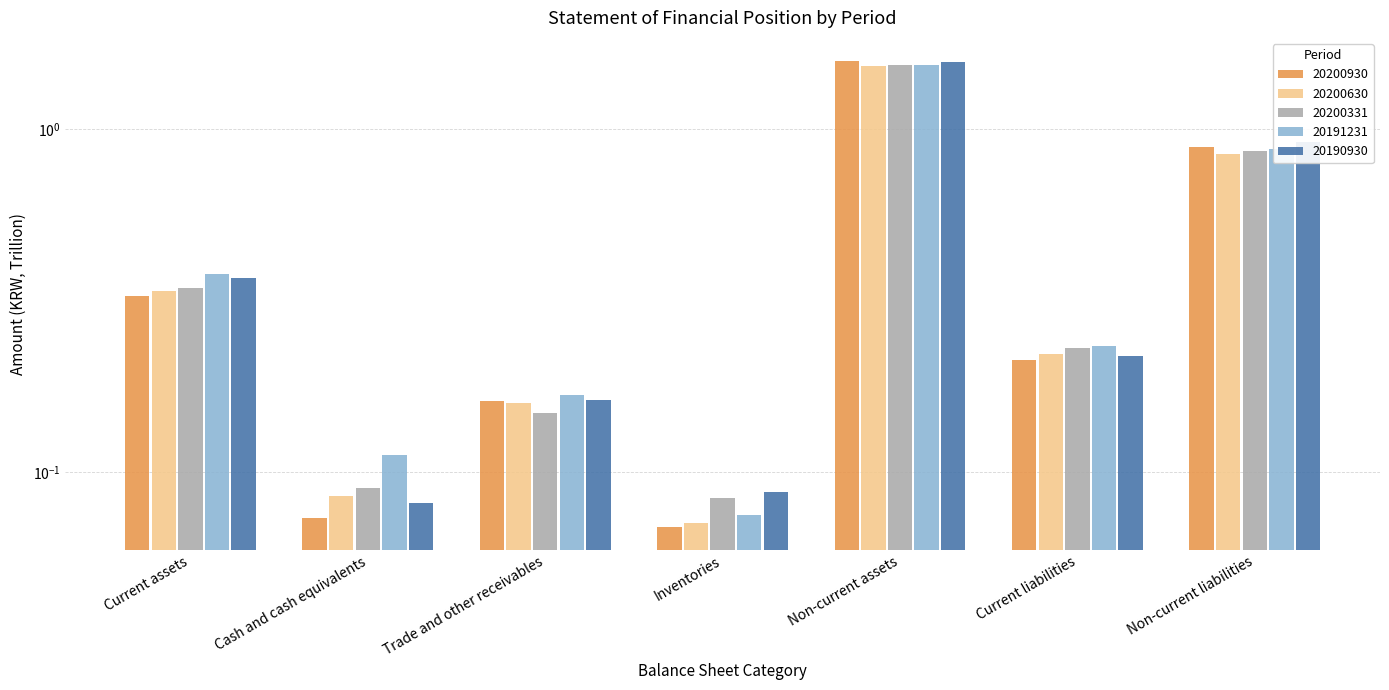

What is the spread (max minus min) of values at Current assets?

0.1